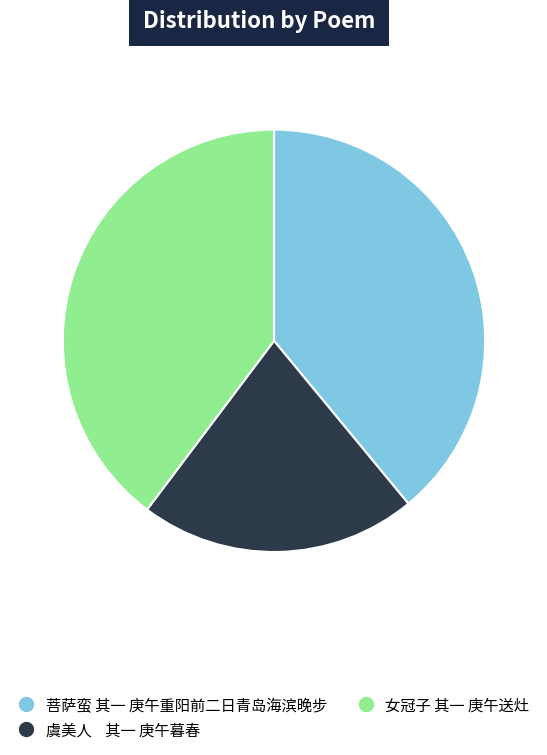

Is the sum of 女冠子 其一 庚午送灶 and 菩萨蛮 其一 庚午重阳前二日青岛海滨晚步 greater than half?

Yes